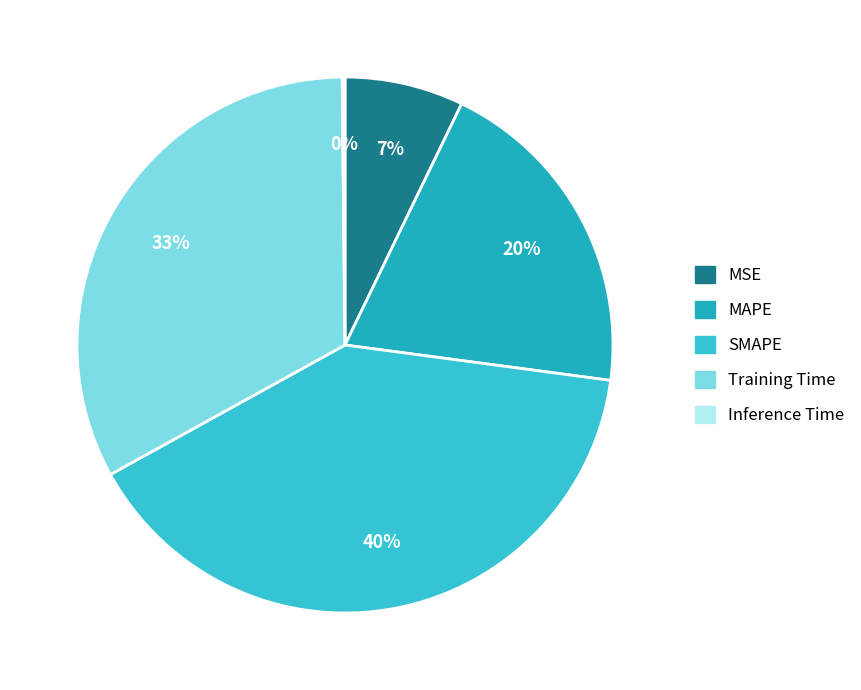

Which category has the smallest portion of the pie?

Inference Time